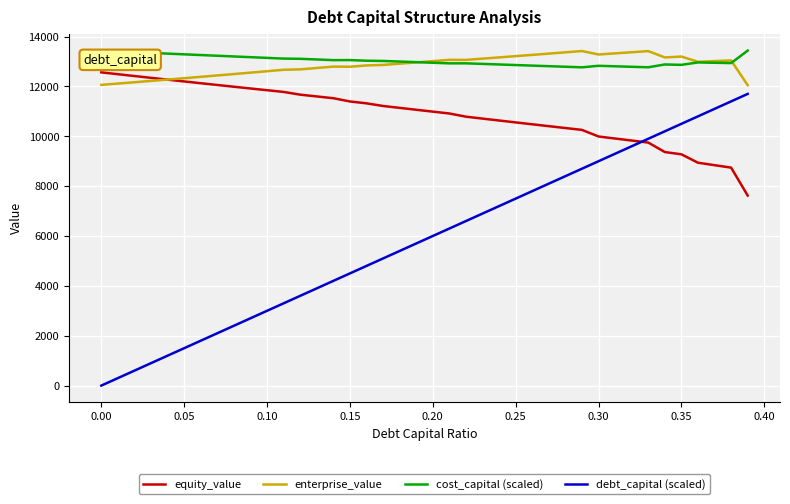

Which series has the largest range (max minus min)?

debt_capital (scaled)